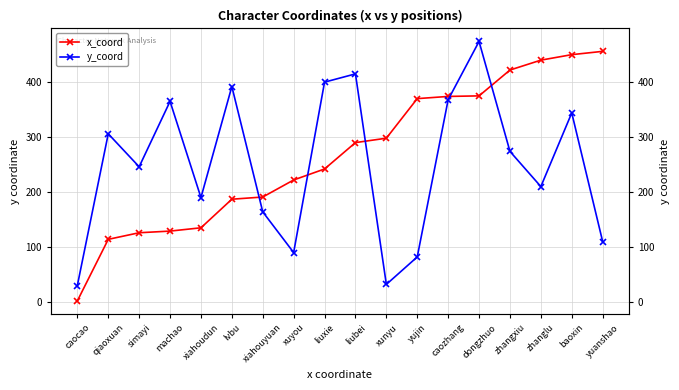

How many lines are shown in the chart?

2